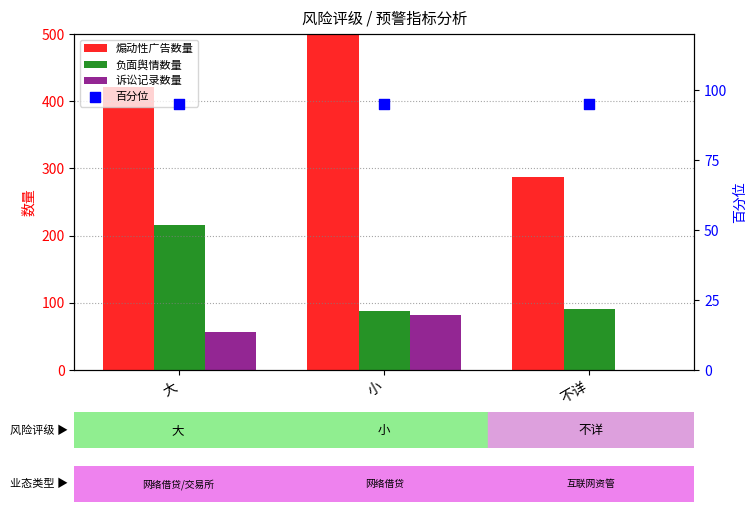

At which category is the sum across all series the highest?

小